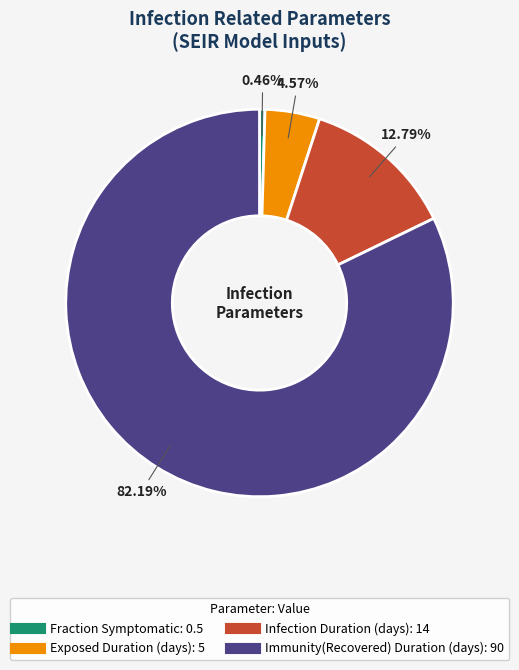

To the nearest percent, what portion does Immunity(Recovered) Duration (days) represent?

82%